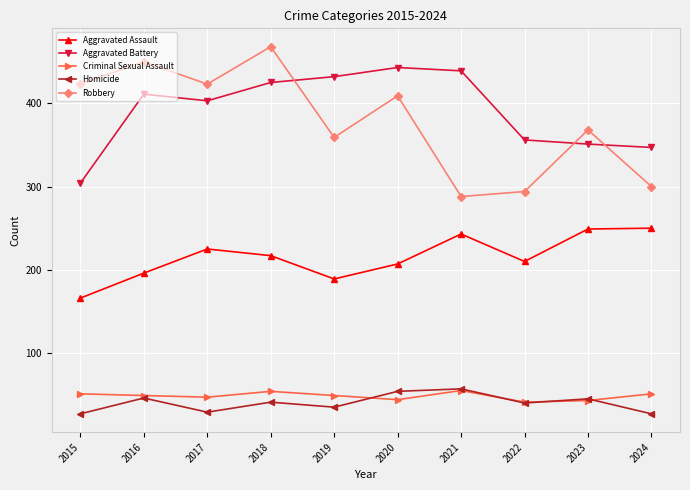

What is the value of the Aggravated Assault point at the 7th from the left?

243